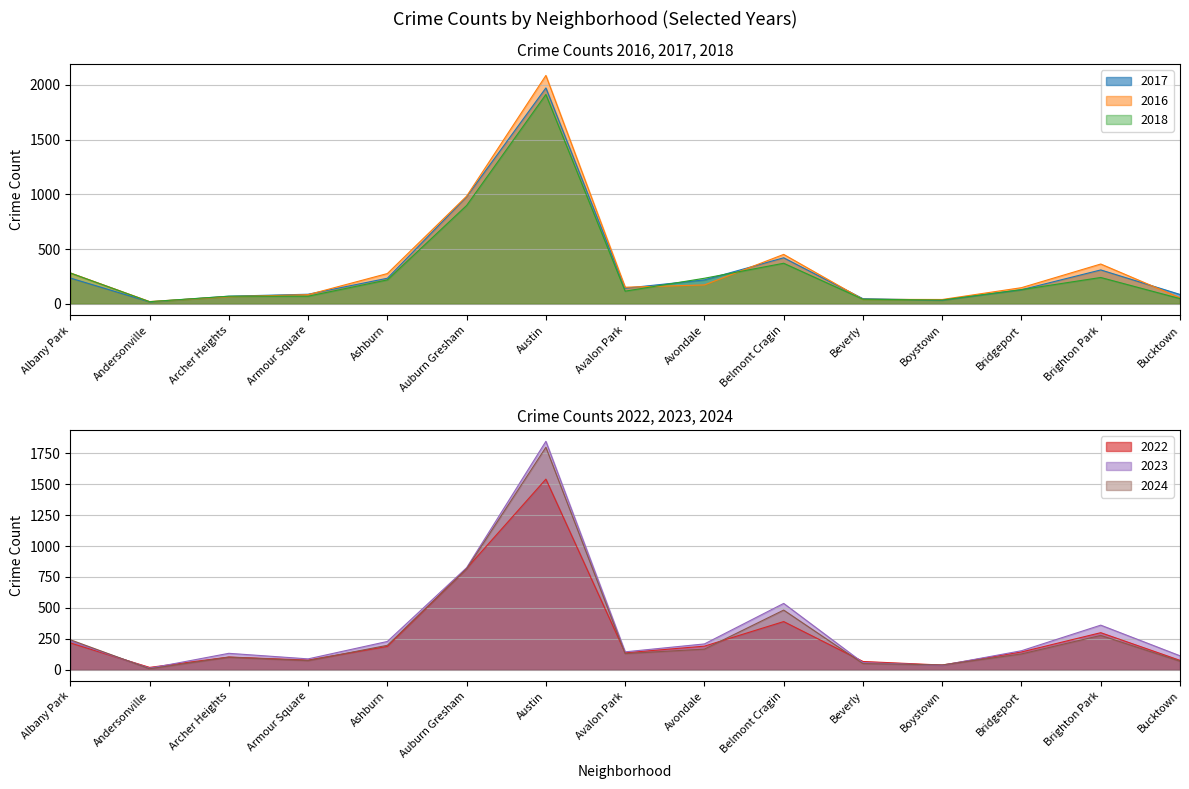

Reading left to right, what are all the values shown in this chart?

2023: Albany Park=232	Andersonville=11	Archer Heights=132	Armour Square=87	Ashburn=228	Auburn Gresham=825	Austin=1848	Avalon Park=144	Avondale=208	Belmont Cragin=536	Beverly=56	Boystown=35	Bridgeport=153	Brighton Park=360	Bucktown=112
2017: Albany Park=235	Andersonville=17	Archer Heights=69	Armour Square=87	Ashburn=233	Auburn Gresham=978	Austin=1972	Avalon Park=142	Avondale=218	Belmont Cragin=420	Beverly=46	Boystown=33	Bridgeport=128	Brighton Park=309	Bucktown=85
2016: Albany Park=282	Andersonville=20	Archer Heights=65	Armour Square=83	Ashburn=276	Auburn Gresham=983	Austin=2086	Avalon Park=151	Avondale=172	Belmont Cragin=451	Beverly=40	Boystown=39	Bridgeport=147	Brighton Park=363	Bucktown=55
2022: Albany Park=216	Andersonville=18	Archer Heights=102	Armour Square=77	Ashburn=188	Auburn Gresham=819	Austin=1542	Avalon Park=136	Avondale=190	Belmont Cragin=389	Beverly=66	Boystown=37	Bridgeport=143	Brighton Park=299	Bucktown=75
2024: Albany Park=242	Andersonville=7	Archer Heights=101	Armour Square=73	Ashburn=197	Auburn Gresham=816	Austin=1800	Avalon Park=130	Avondale=166	Belmont Cragin=482	Beverly=49	Boystown=38	Bridgeport=127	Brighton Park=277	Bucktown=68
2018: Albany Park=281	Andersonville=19	Archer Heights=69	Armour Square=69	Ashburn=218	Auburn Gresham=898	Austin=1912	Avalon Park=115	Avondale=233	Belmont Cragin=370	Beverly=41	Boystown=34	Bridgeport=129	Brighton Park=240	Bucktown=47